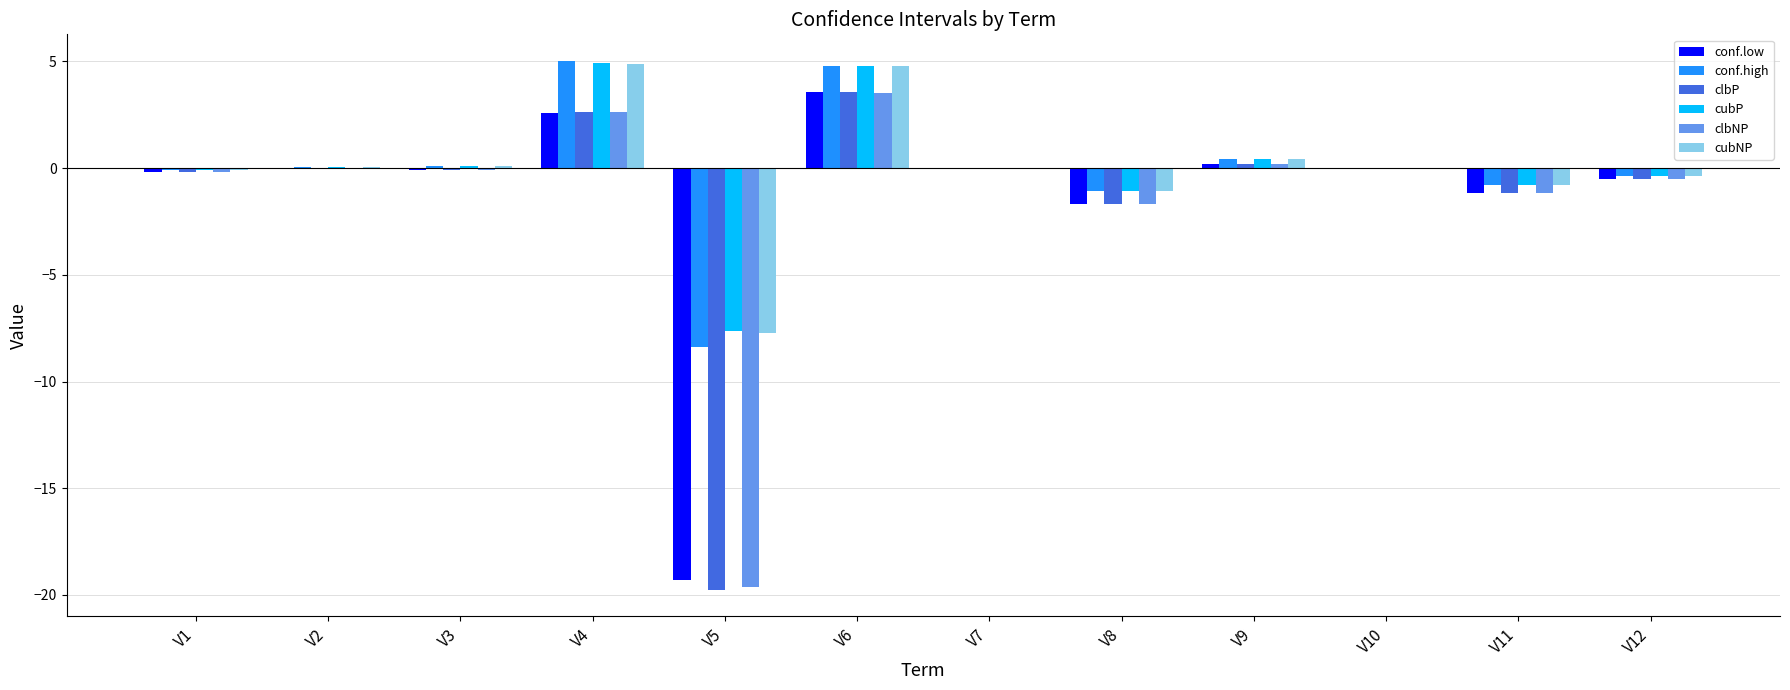

How many series are shown in this chart?

6